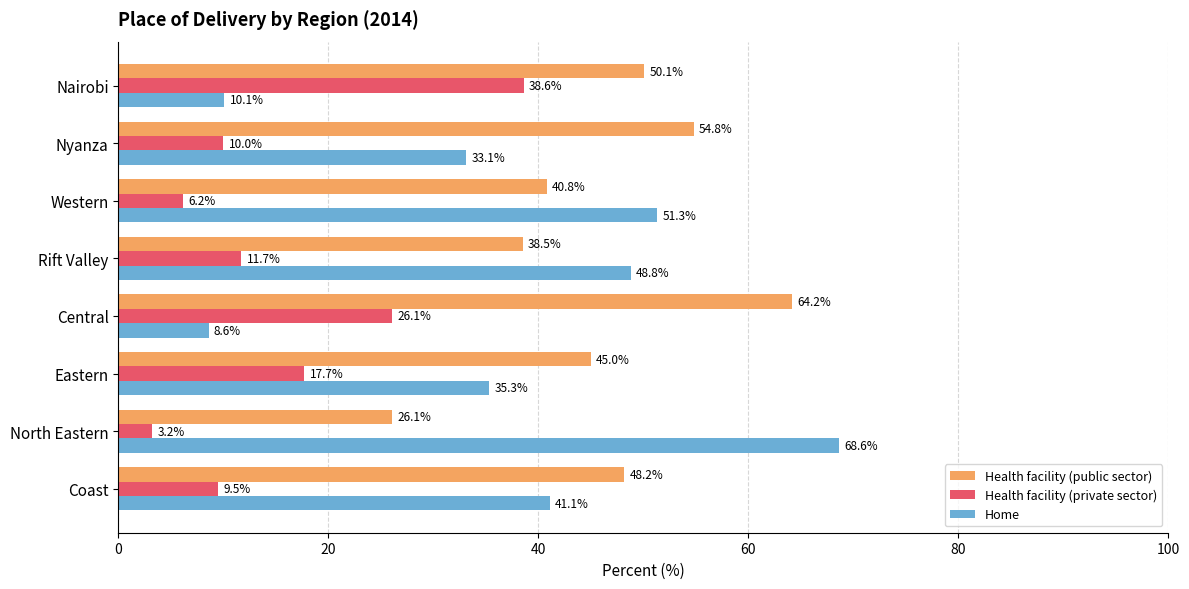

What is the difference between the maximum and second lowest values in the Health facility (private sector) series?

32.4